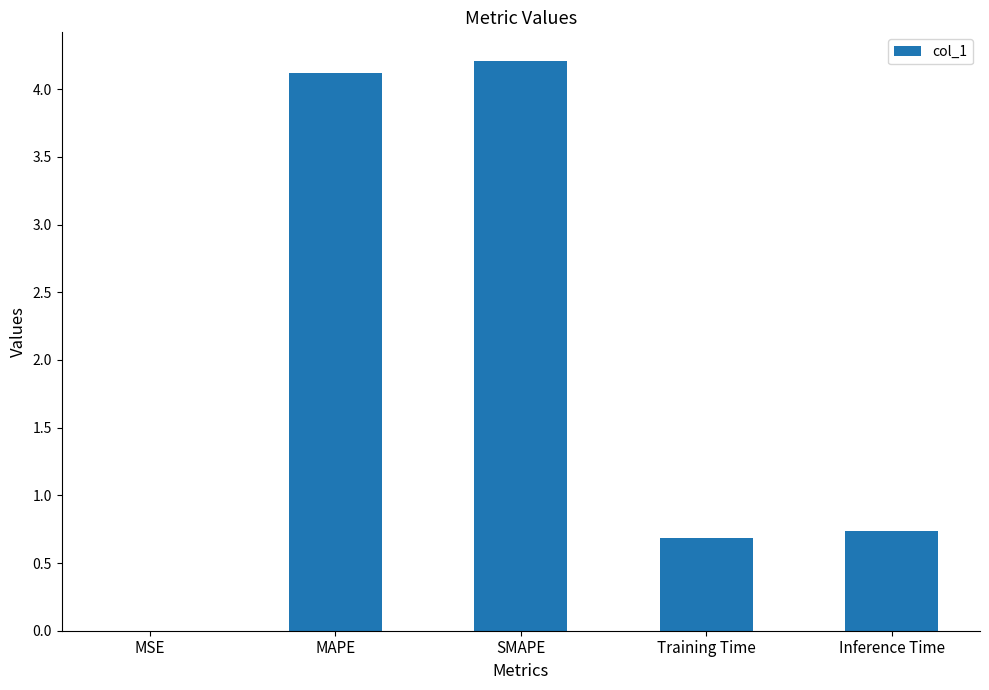

Is it true that the value at MAPE is 2.1?

False